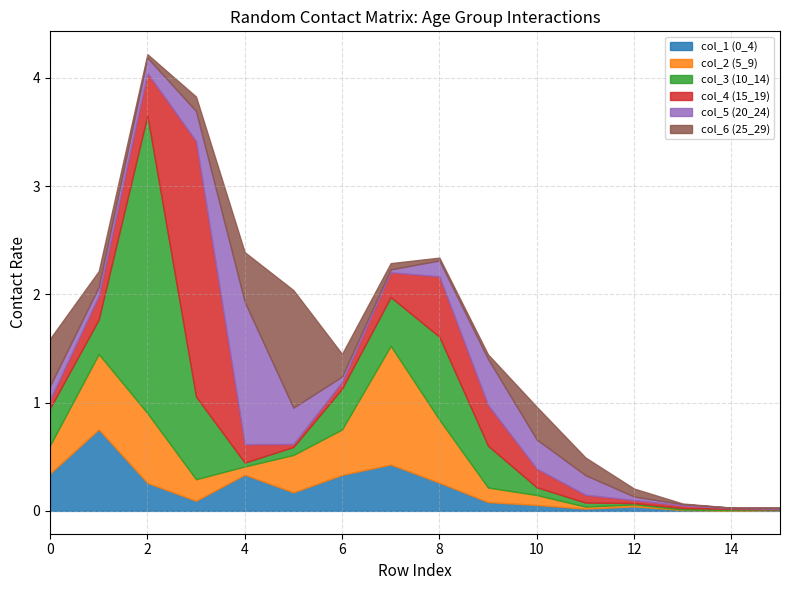

At 12, list the series in order from largest to smallest.

col_6 (25_29), col_1 (0_4), col_5 (20_24), col_4 (15_19), col_2 (5_9), col_3 (10_14)